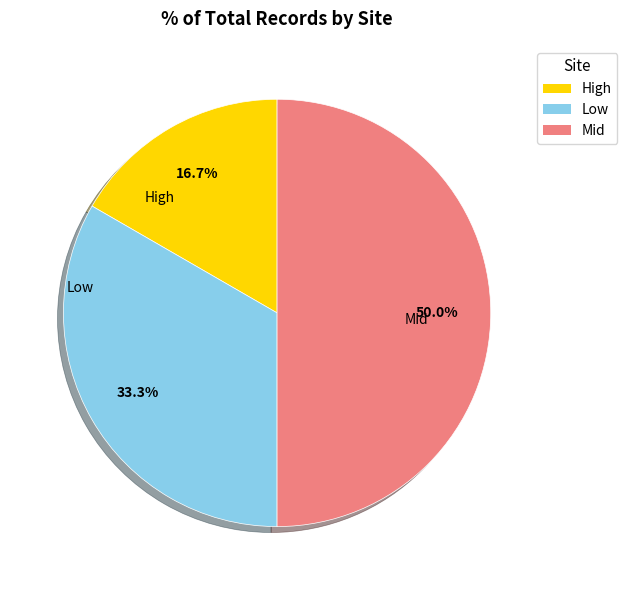

Which category has the smallest portion of the pie?

High